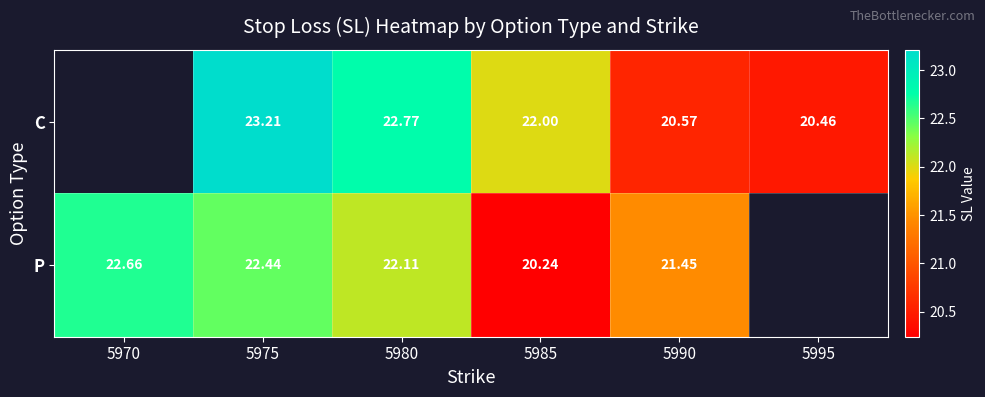

How many series are shown in this chart?

2